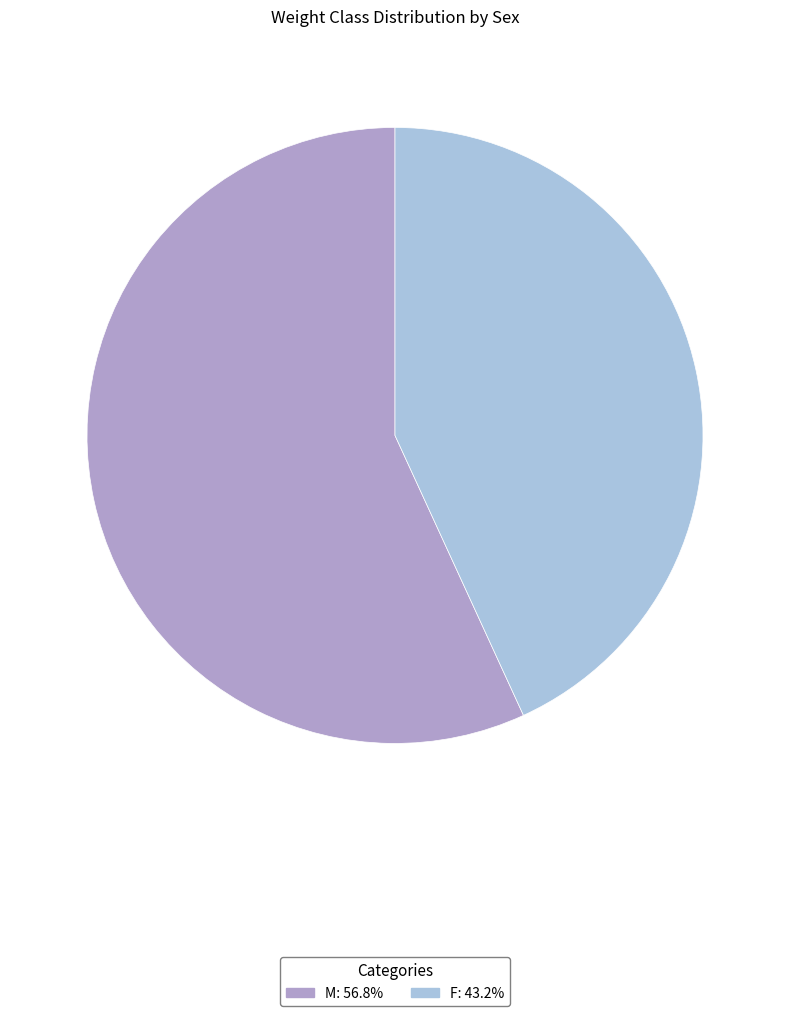

Is the sum of M: 56.8% and F: 43.2% greater than half?

Yes